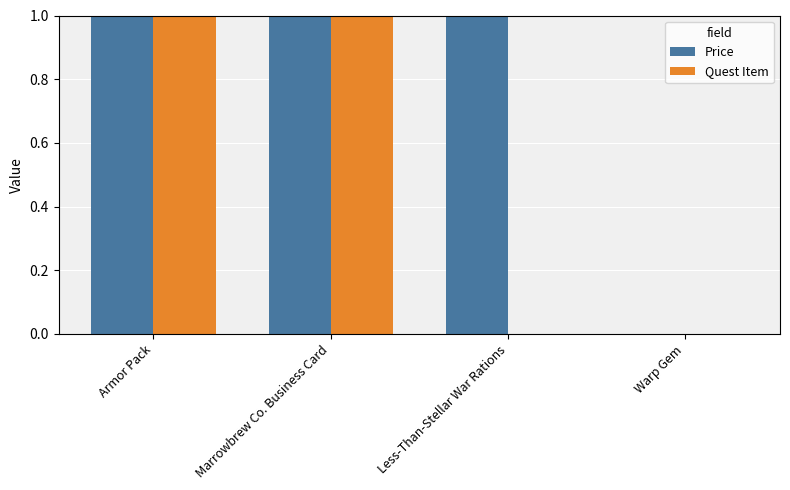

What is the greatest value displayed?

1